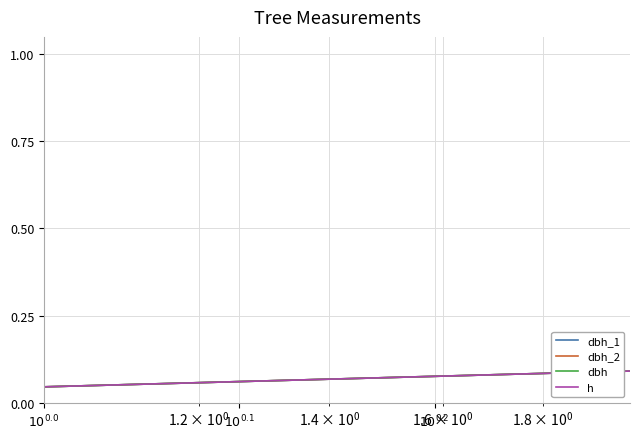

Is this an area chart (filled region under the line)?

No